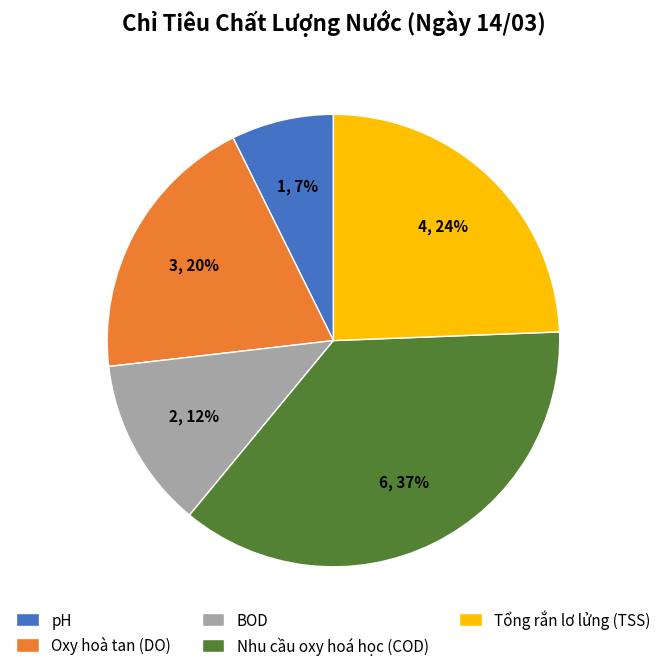

Does BOD represent more than half of the total?

No